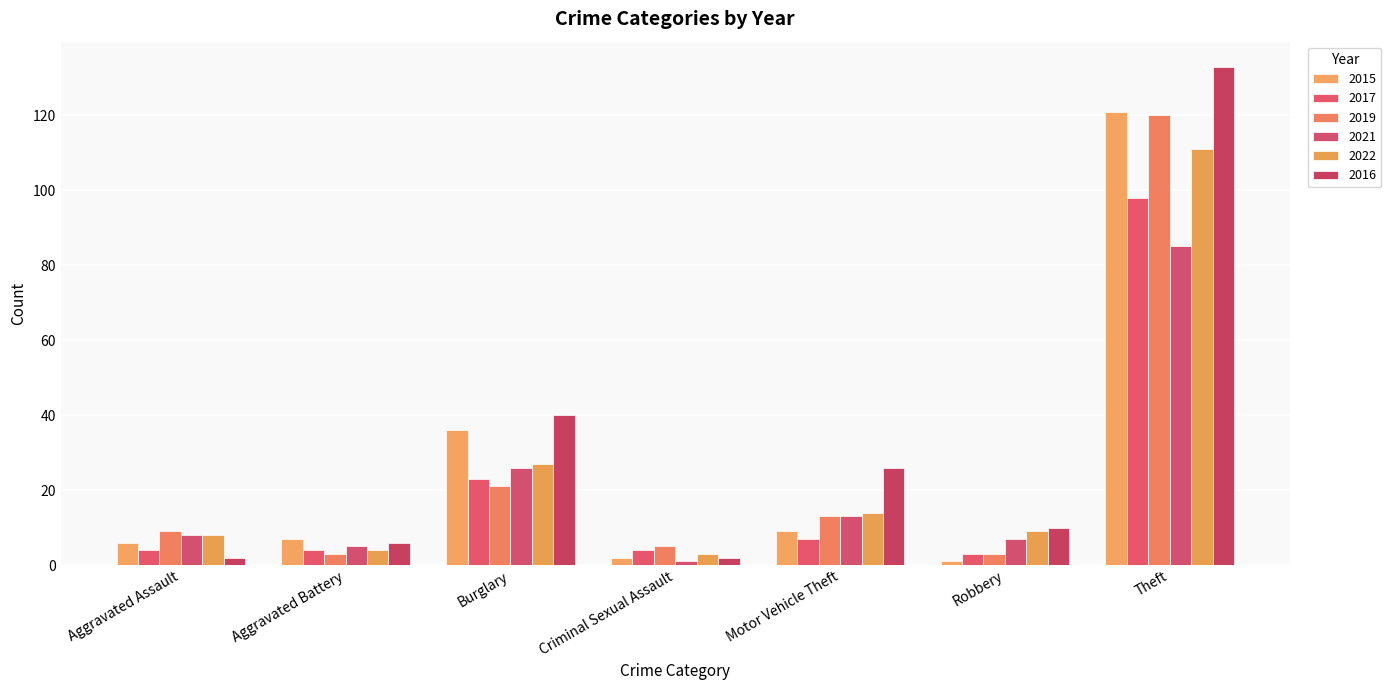

What is the sum of the 2015 values at Motor Vehicle Theft and Criminal Sexual Assault?

11